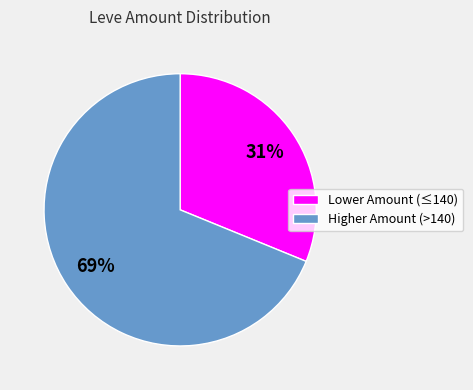

To the nearest percent, what is the combined percentage of Higher Amount (>140) and Lower Amount (≤140)?

100%